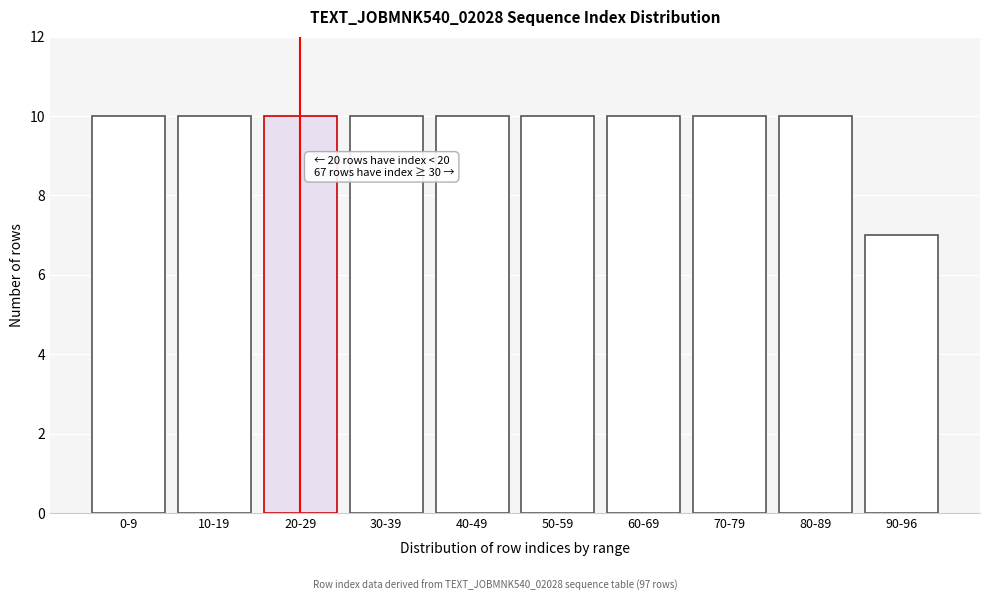

Reading left to right, what are all the values shown in this chart?

10	10	10	10	10	10	10	10	10	7